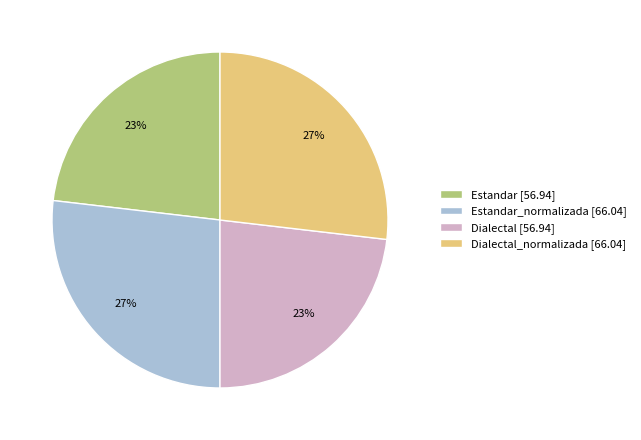

Is it true that Estandar [56.94] is 14% of the pie?

False